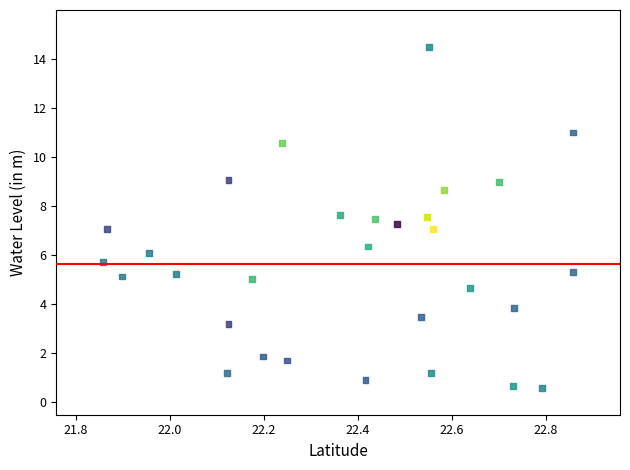

What is the range of Y values (max minus min)?

13.9